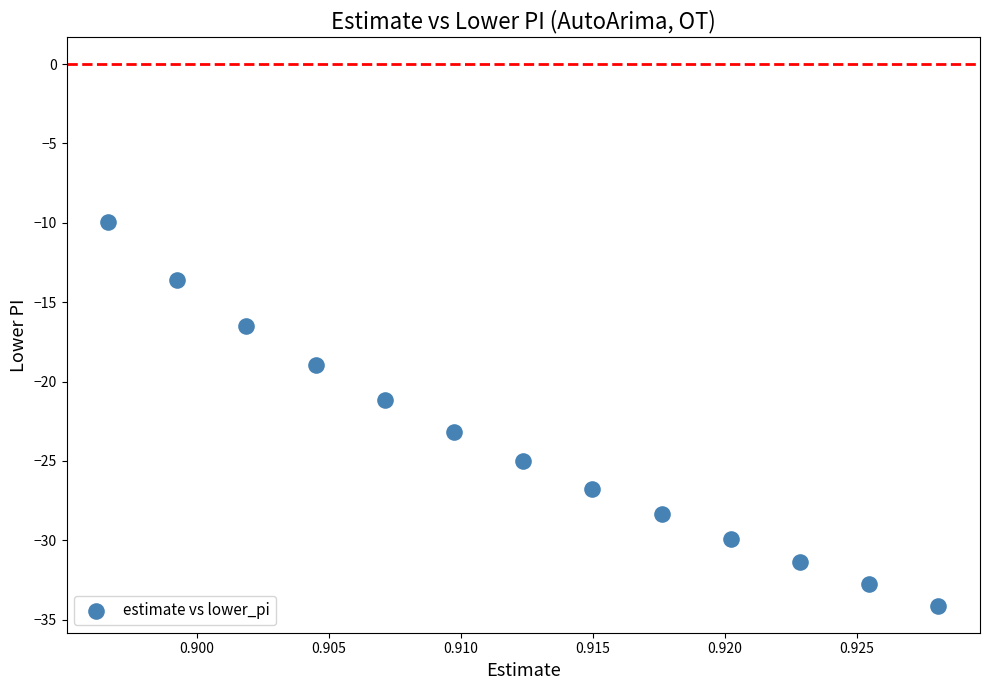

What is the range of Y values (max minus min)?

24.2